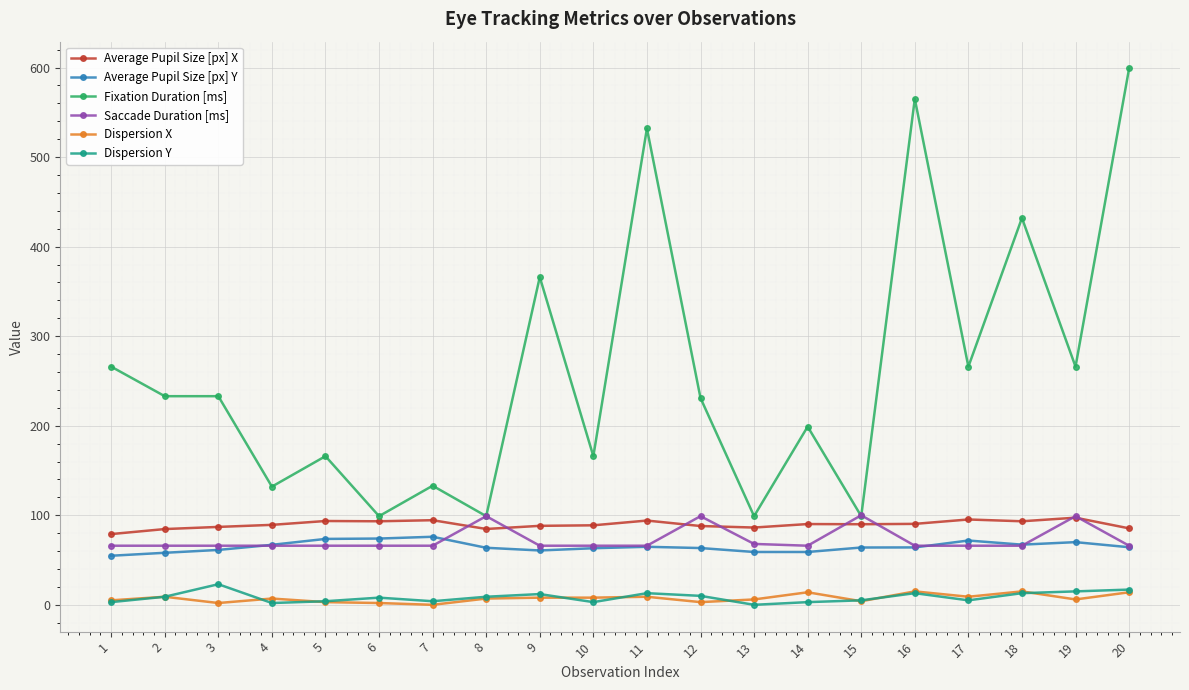

What is the maximum value shown in the chart?

599.0